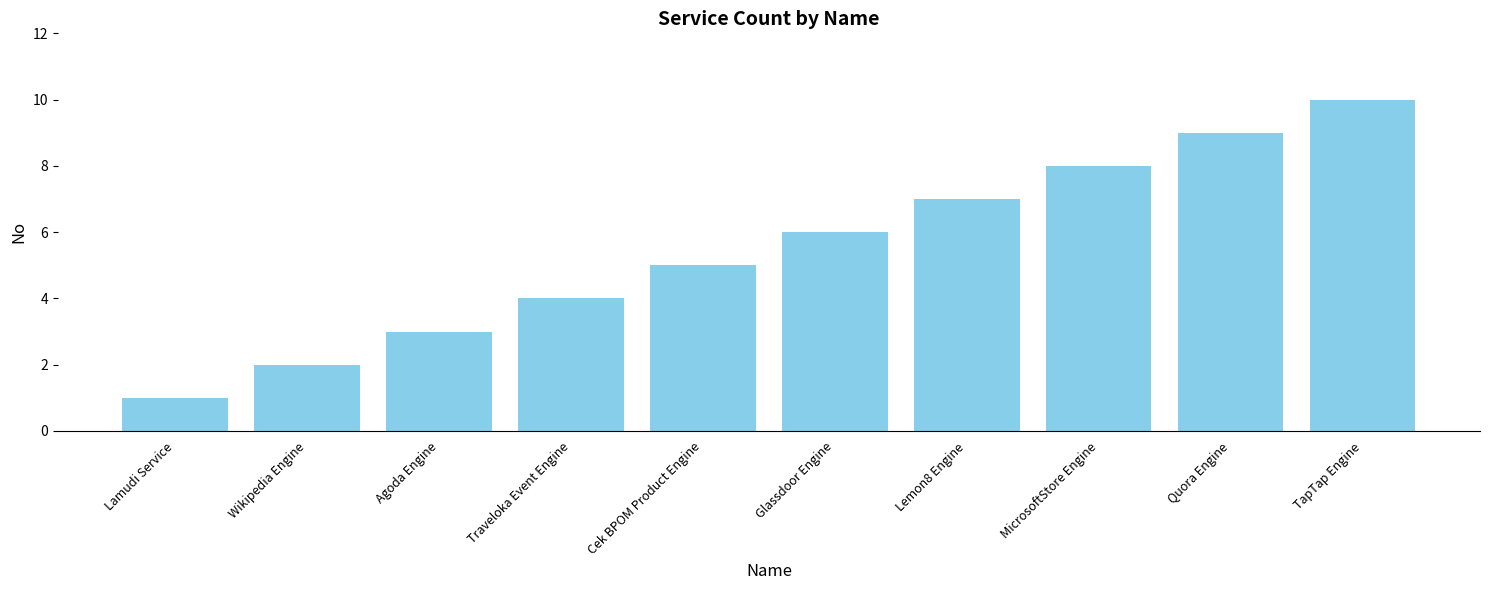

The chart shows a value of 3 at Agoda Engine. True or false?

True